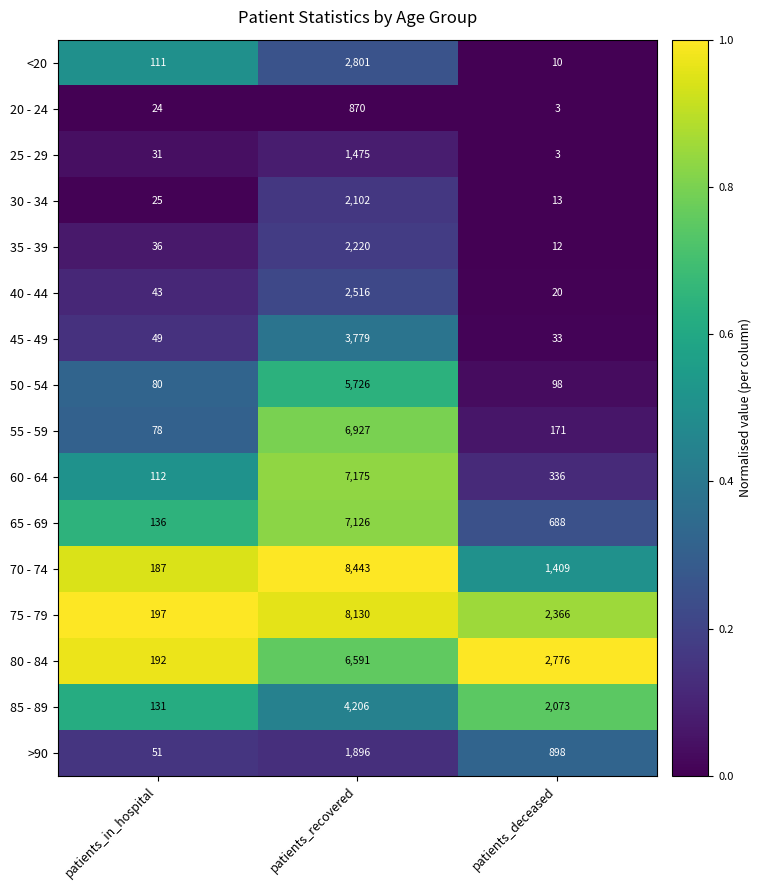

What is the highest value of the >90 series?

1896